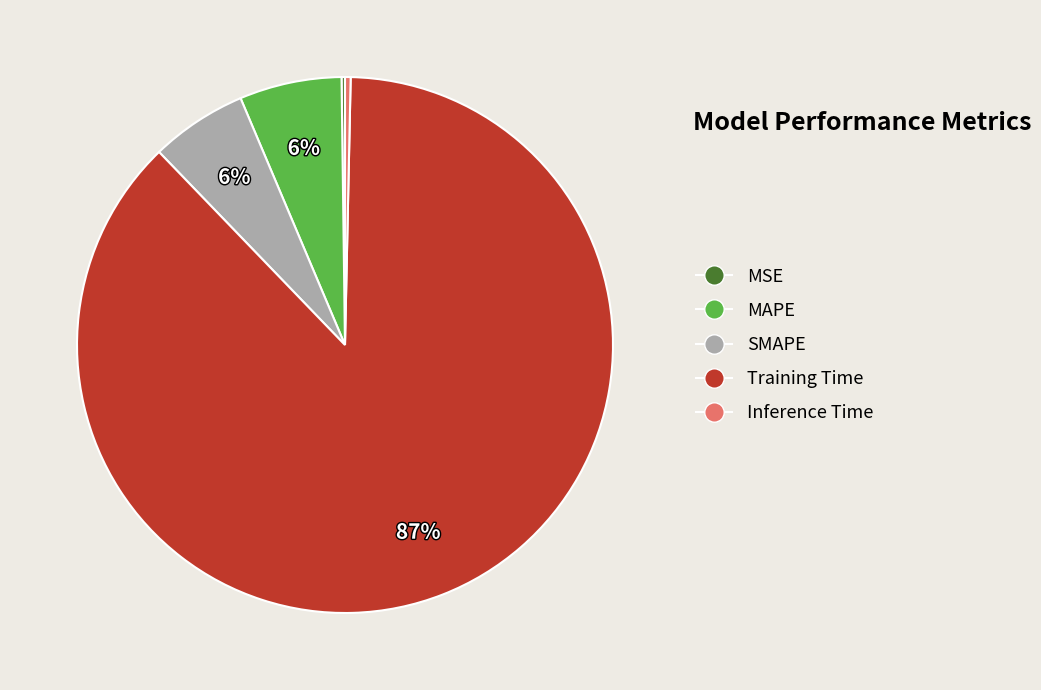

Is it true that Training Time is 96% of the pie?

False